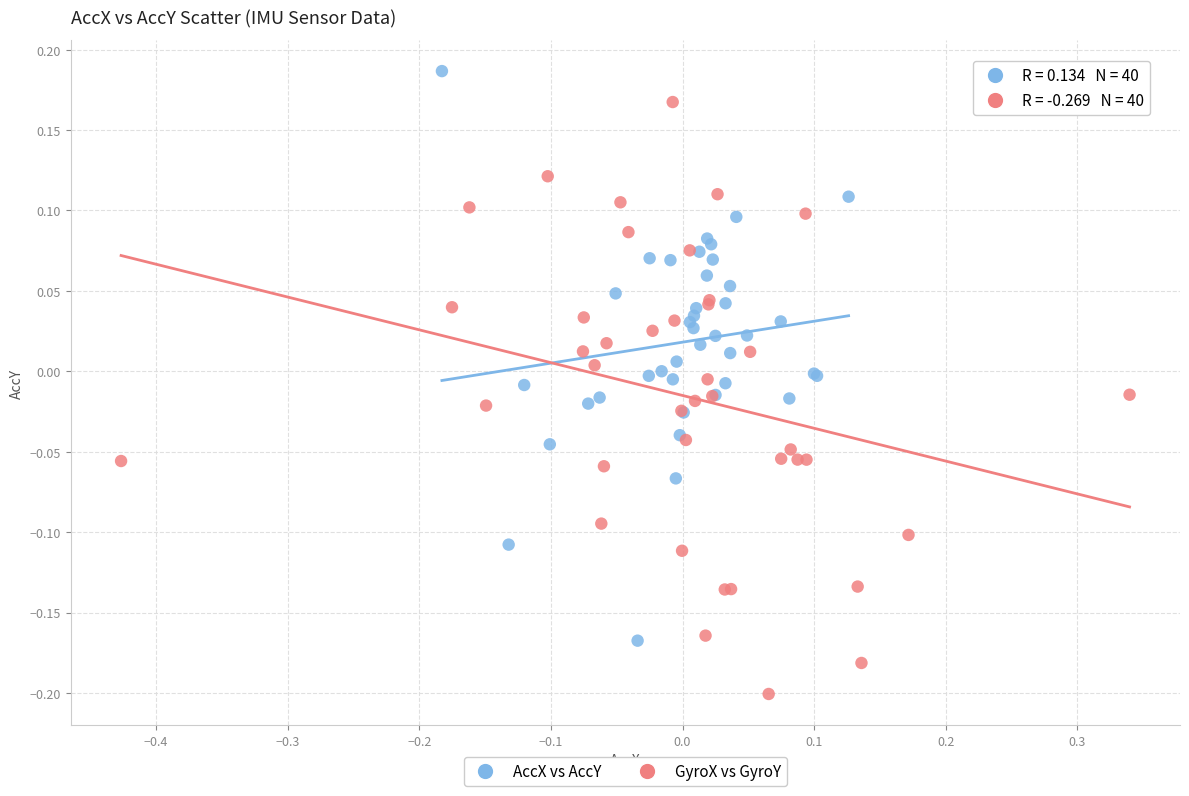

What are all the series names shown in the legend?

AccX vs AccY, GyroX vs GyroY